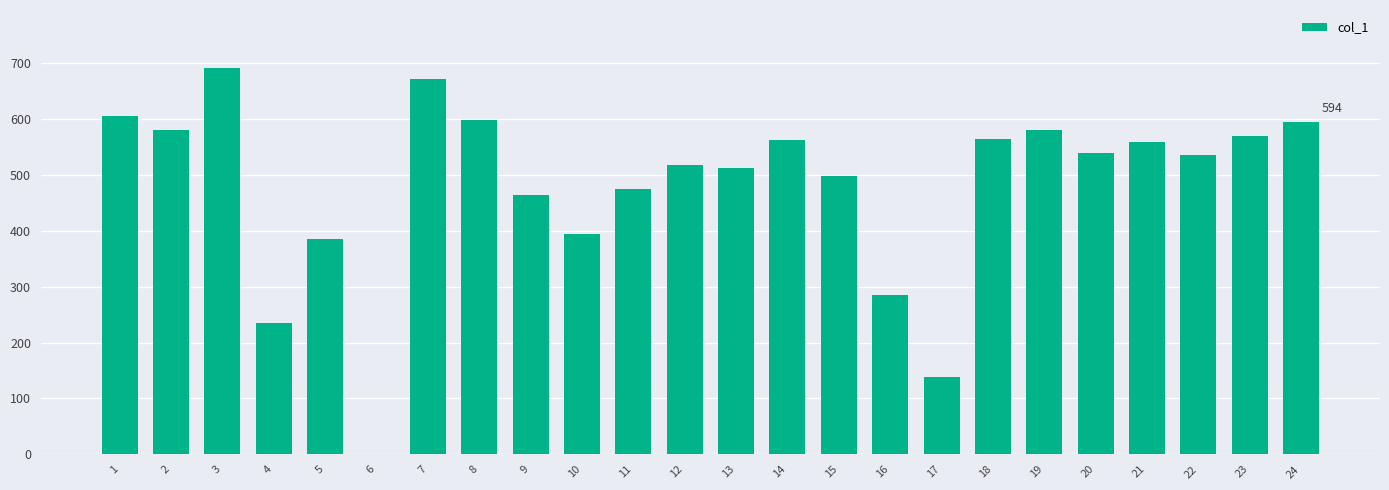

Which has a higher value, 6 or 19?

19